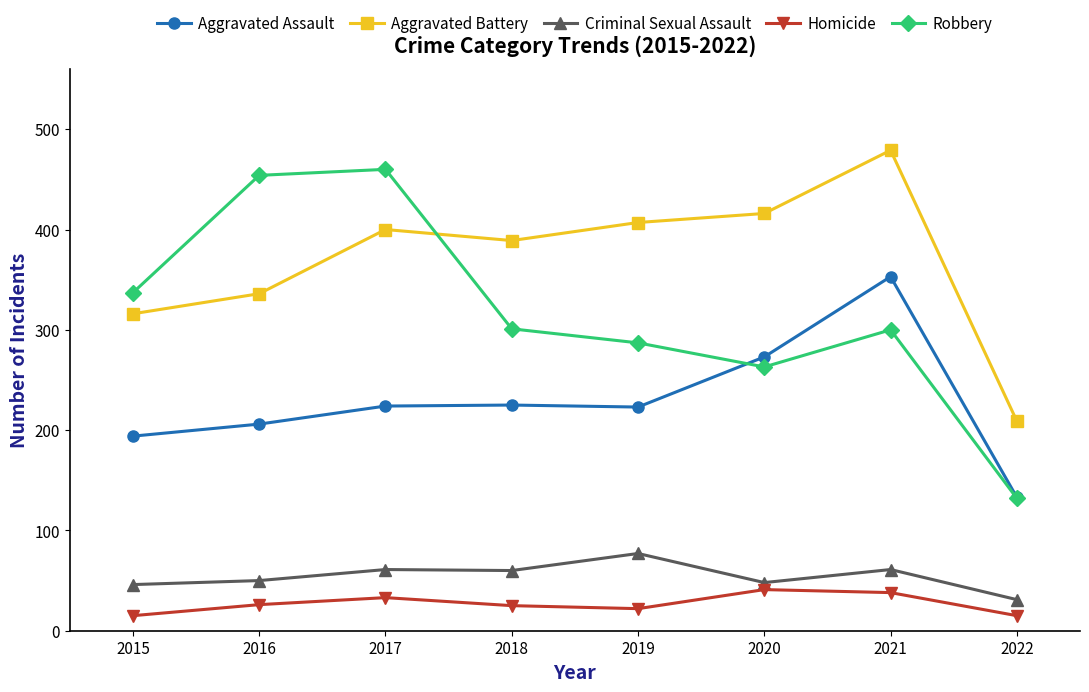

How many lines are shown in the chart?

5